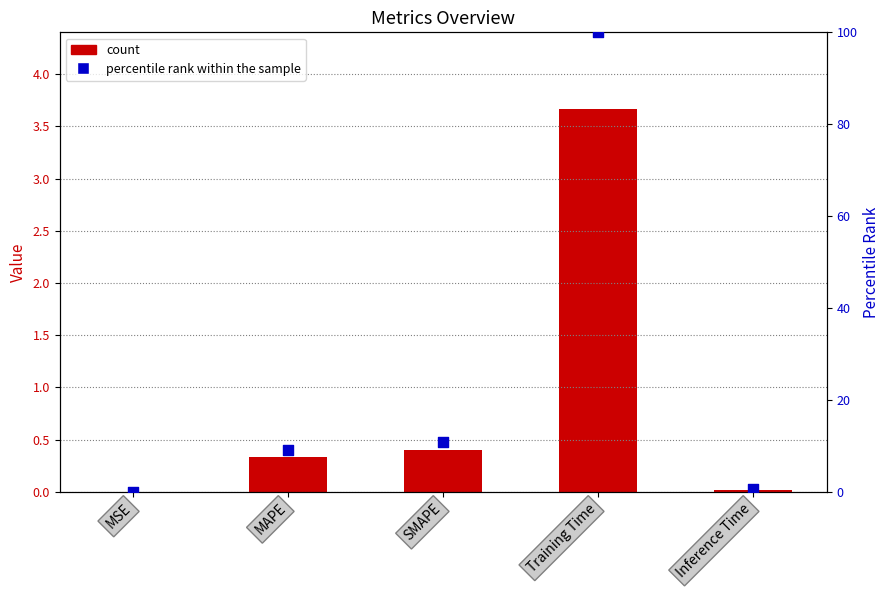

Which series has the largest total across all categories?

percentile rank within the sample